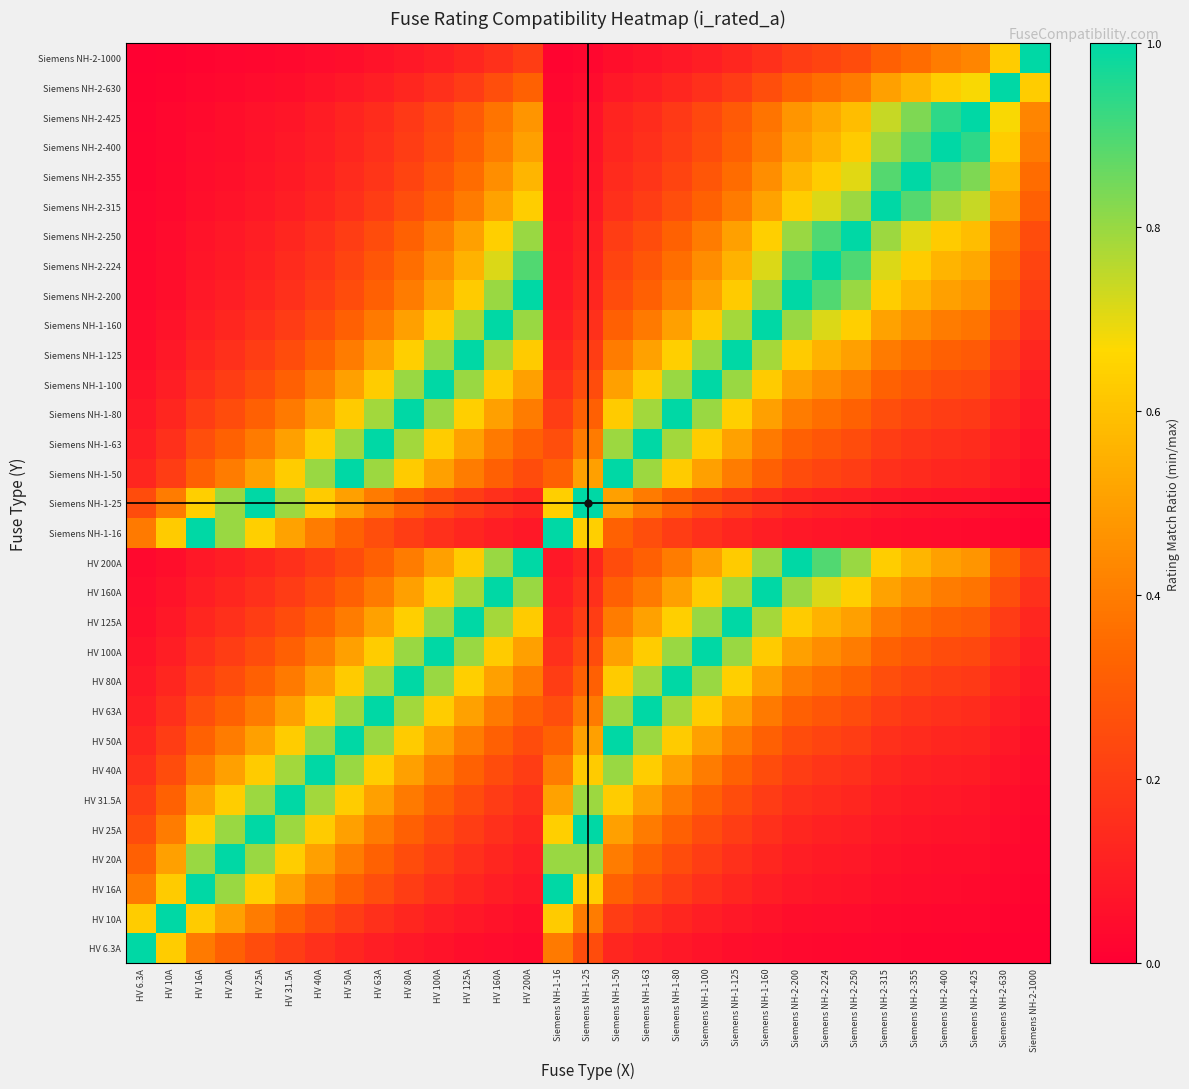

List the series in order of their peak value, lowest first.

HV 6.3A, HV 10A, HV 16A, HV 20A, HV 25A, HV 31.5A, HV 40A, HV 50A, HV 63A, HV 80A, HV 100A, HV 125A, HV 160A, HV 200A, Siemens NH-1-16, Siemens NH-1-25, Siemens NH-1-50, Siemens NH-1-63, Siemens NH-1-80, Siemens NH-1-100, Siemens NH-1-125, Siemens NH-1-160, Siemens NH-2-200, Siemens NH-2-224, Siemens NH-2-250, Siemens NH-2-315, Siemens NH-2-355, Siemens NH-2-400, Siemens NH-2-425, Siemens NH-2-630, Siemens NH-2-1000